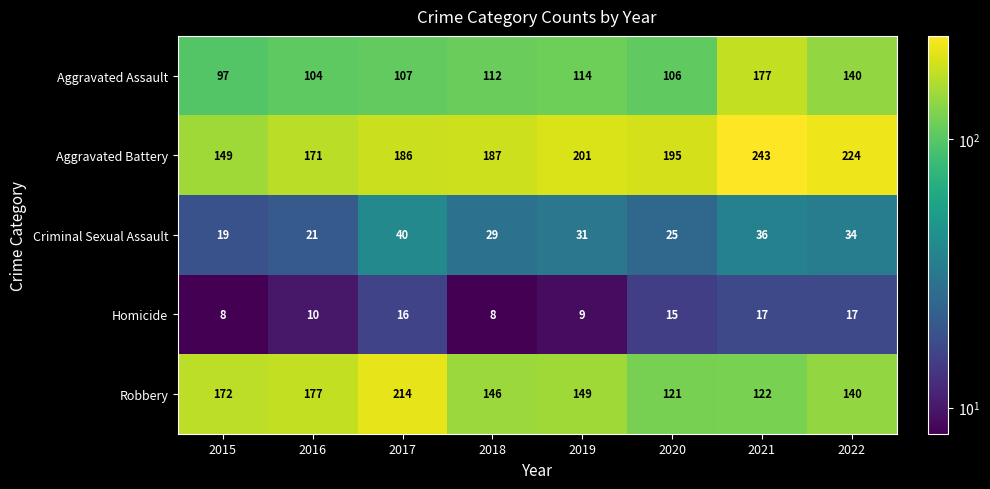

At which label does Criminal Sexual Assault first exceed 31?

2017